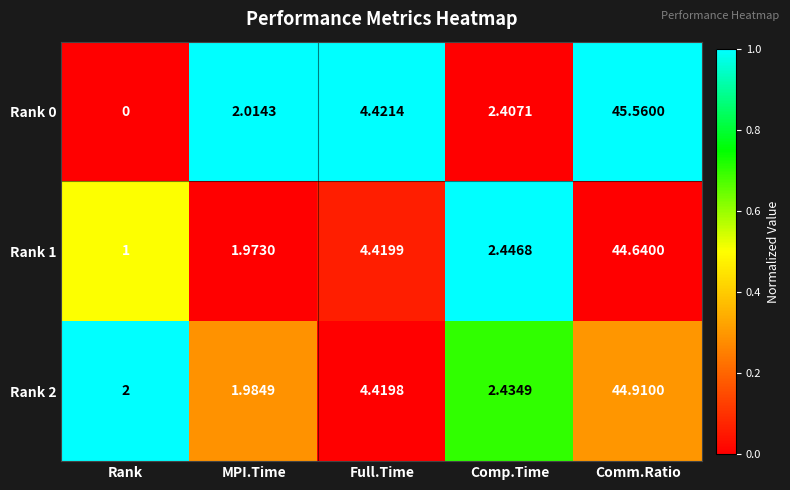

Where is Rank 0 nearest to the value 22?

Full.Time